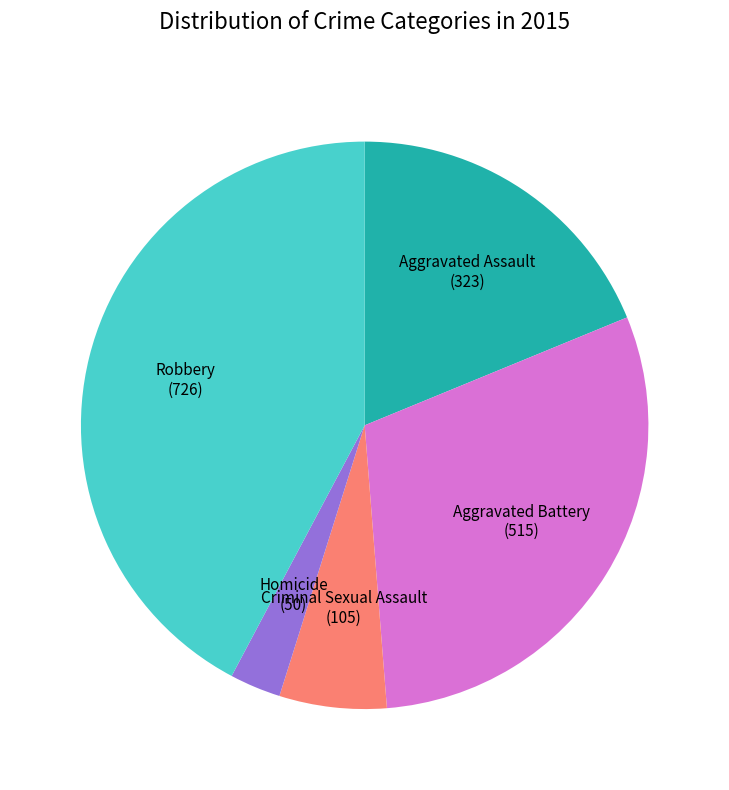

Combined, do Robbery and Aggravated Battery account for over 50%?

Yes